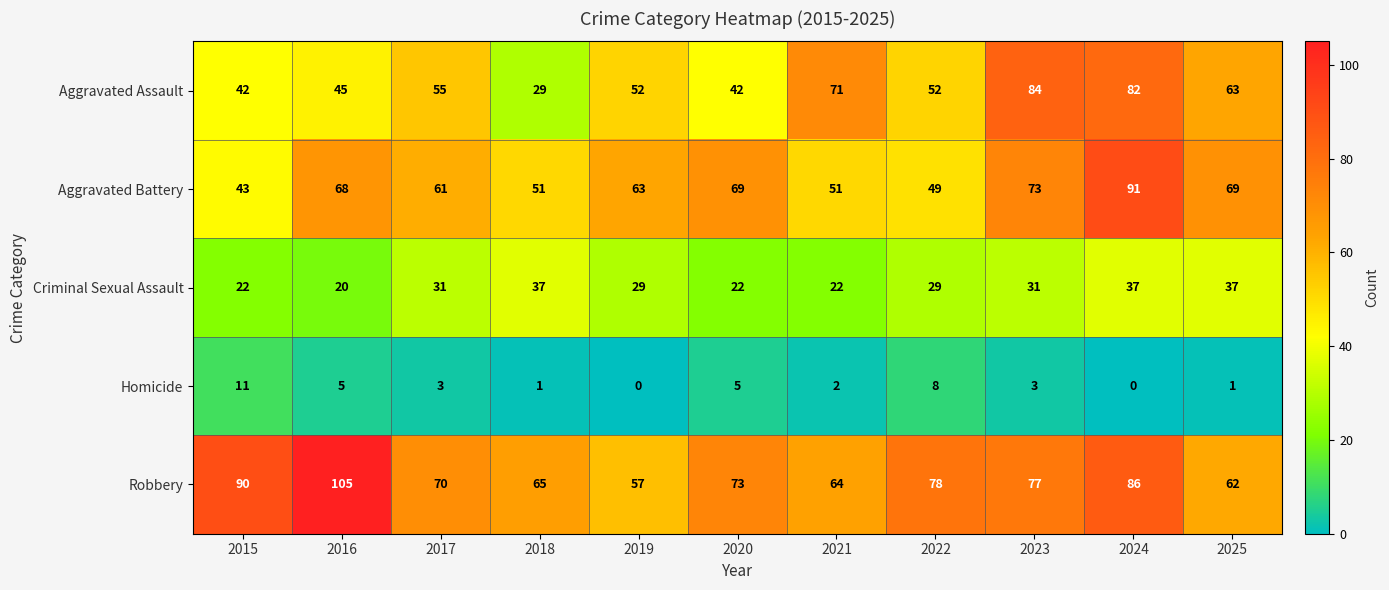

Where does the Robbery series first go above 73?

2015